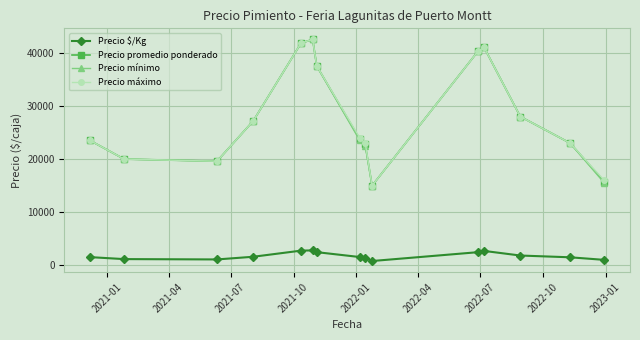

What is the sum of all Precio $/Kg values?

27163.5